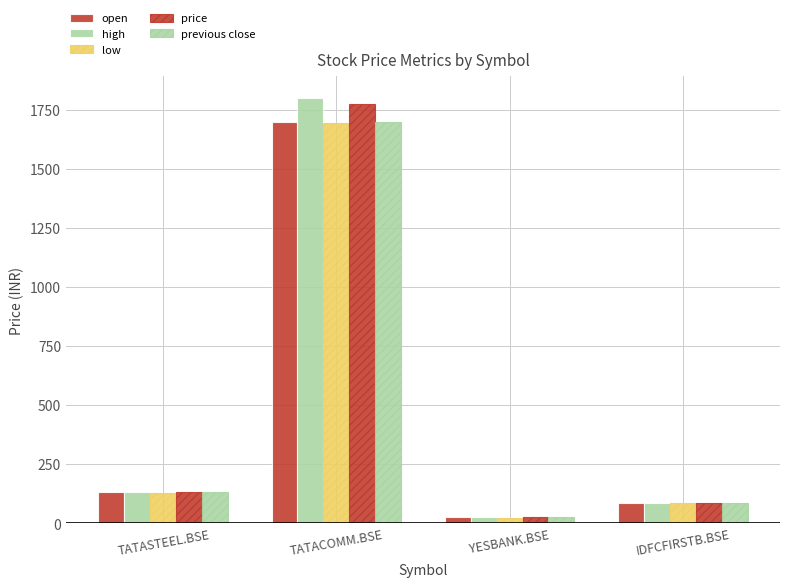

Which series changed the most between TATASTEEL.BSE and TATACOMM.BSE?

high